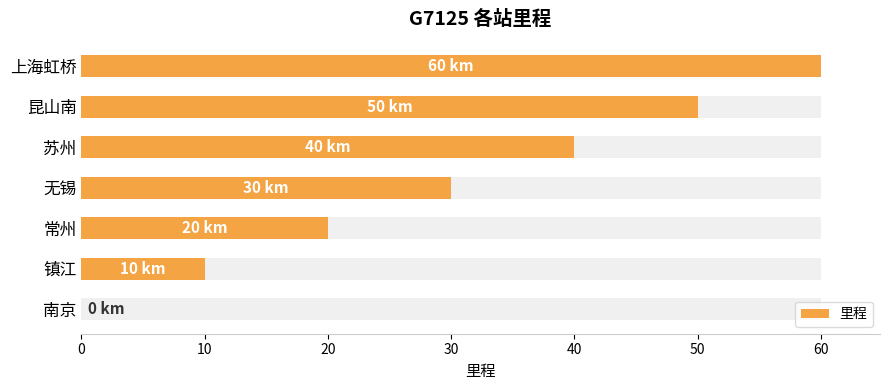

True or false: the data shows 0 at 南京.

True